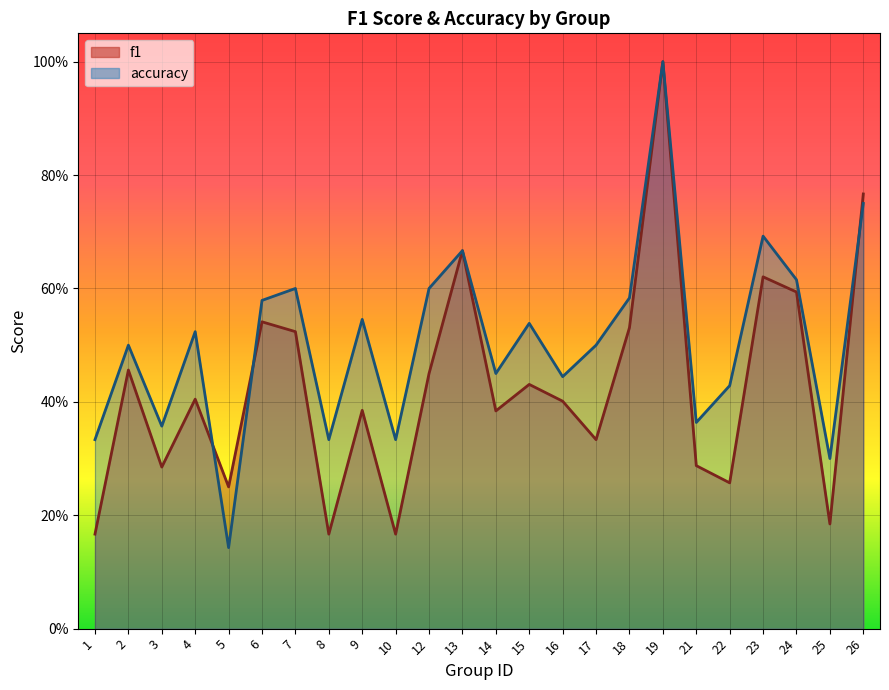

What is the minimum value shown in the chart?

0.1